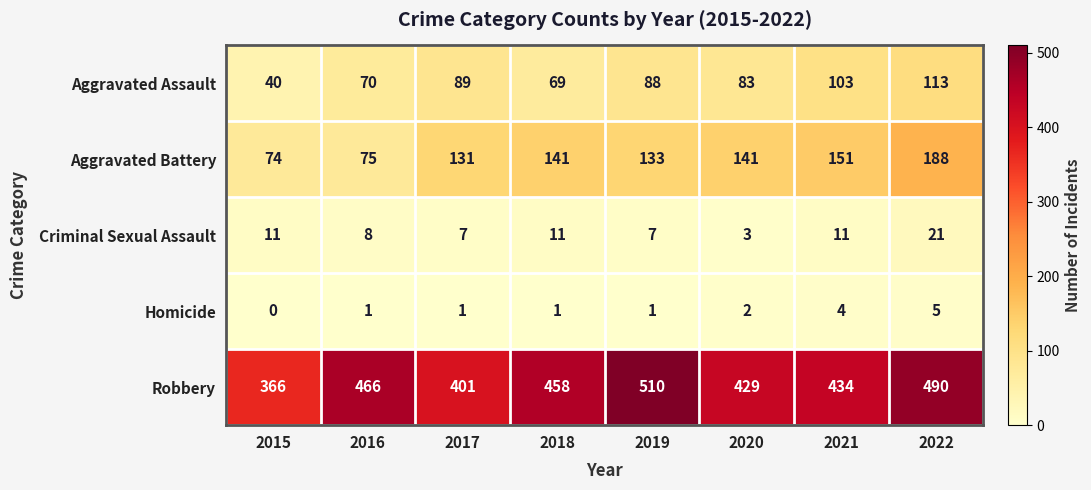

Is it true that Aggravated Assault equals 31 at 2017?

False